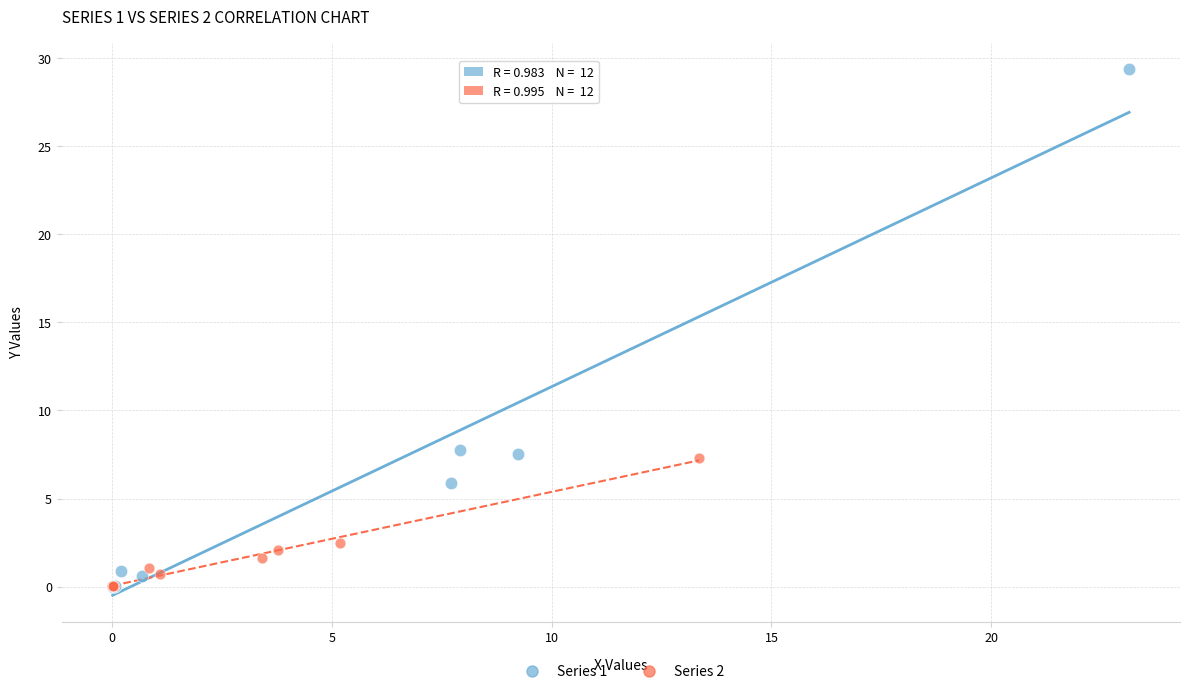

Which series has the largest Y range (max minus min)?

Series 1